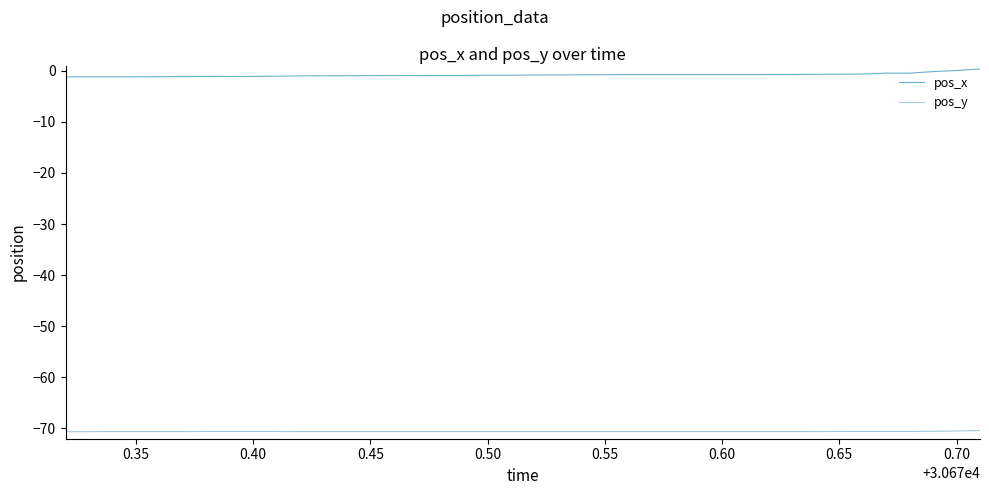

Which series has the largest total across all categories?

pos_x